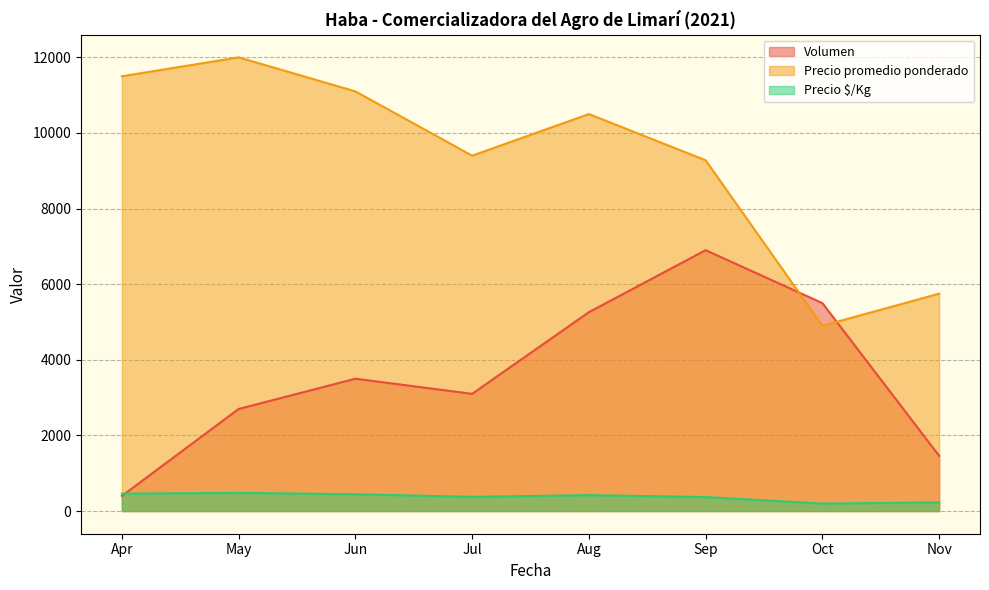

Is the value of Precio $/Kg at May greater than the value of Volumen at Nov?

No